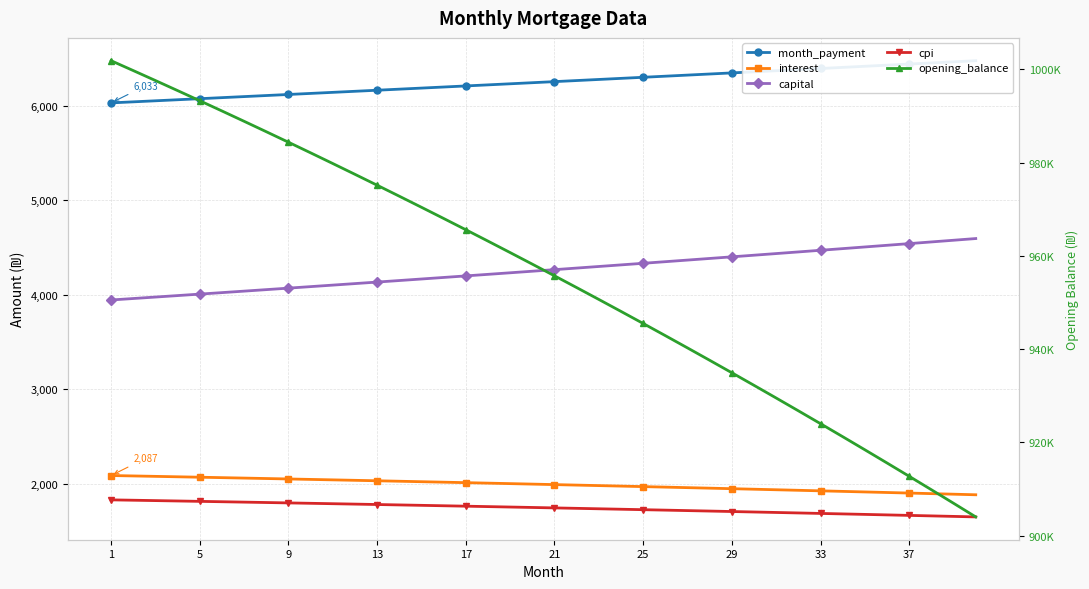

What are all the series names shown in the legend?

month_payment, interest, capital, cpi, opening_balance